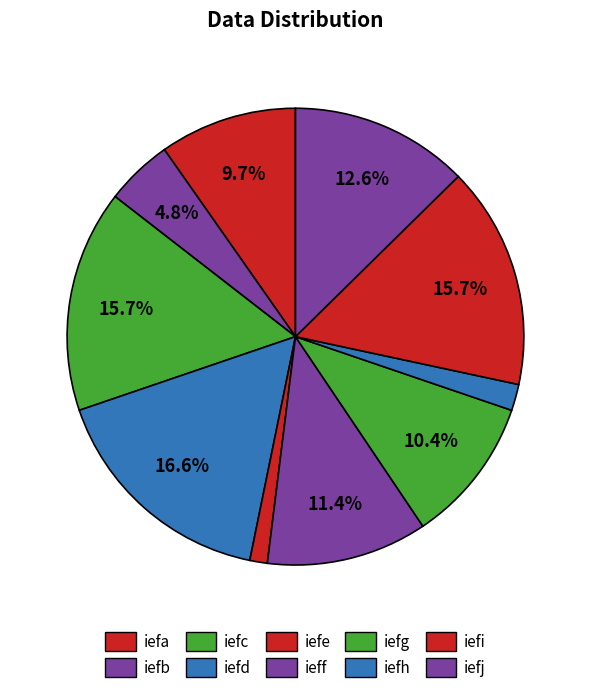

Rank the categories by value from highest to lowest.

iefd, iefc, iefi, iefj, ieff, iefg, iefa, iefb, iefh, iefe